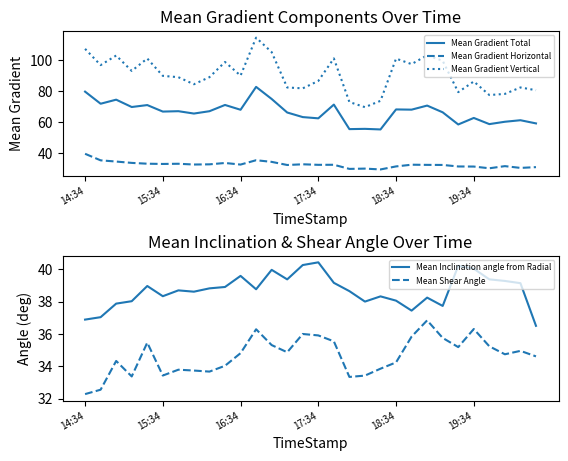

Reading left to right, list all the values displayed in this chart.

Mean Gradient Total: 79.8	72.0	74.6	69.8	71.1	66.9	67.1	65.6	67.1	71.2	68.1	82.8	75.0	66.3	63.3	62.5	71.4	55.6	55.7	55.4	68.3	68.1	70.8	66.4	58.6	62.8	58.8	60.3	61.3	59.3
Mean Gradient Horizontal: 39.7	35.4	34.7	33.8	33.3	33.1	33.2	32.7	32.9	33.7	32.7	35.5	34.4	32.4	32.9	32.5	32.6	29.9	30.1	29.6	31.5	32.6	32.5	32.5	31.5	31.4	30.3	31.7	30.6	31.0
Mean Gradient Vertical: 107.4	96.9	103.1	93.1	101.2	90.0	89.1	84.5	89.1	98.9	90.1	114.6	105.3	82.4	81.9	86.7	101.2	73.1	69.8	73.8	101.1	97.5	103.2	99.7	79.4	86.3	77.6	78.3	82.5	80.7
Mean Inclination angle from Radial: 36.9	37.0	37.9	38.0	39.0	38.3	38.7	38.6	38.8	38.9	39.6	38.8	40.0	39.4	40.3	40.4	39.2	38.6	38.0	38.3	38.1	37.4	38.2	37.7	40.2	40.0	39.4	39.3	39.1	36.5
Mean Shear Angle: 32.3	32.5	34.3	33.4	35.5	33.4	33.8	33.7	33.7	34.0	34.8	36.3	35.3	34.9	36.0	35.9	35.5	33.3	33.4	33.8	34.2	35.8	36.8	35.8	35.2	36.3	35.2	34.7	34.9	34.6